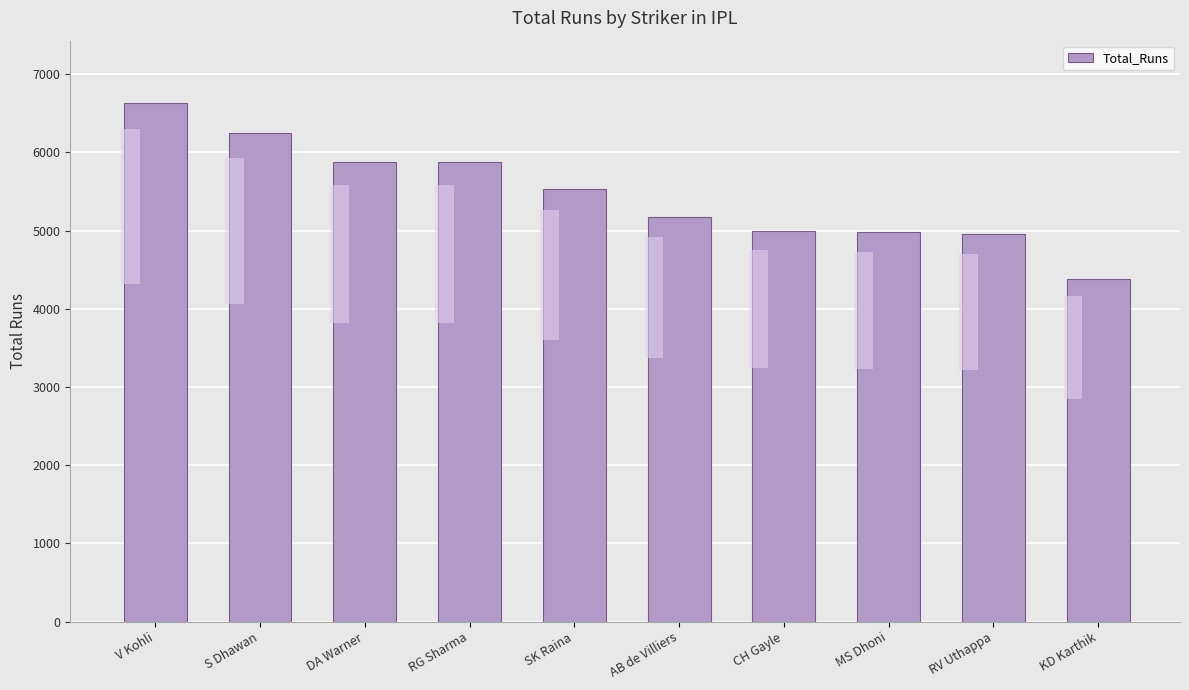

At which category does the chart reach its peak across all series?

V Kohli